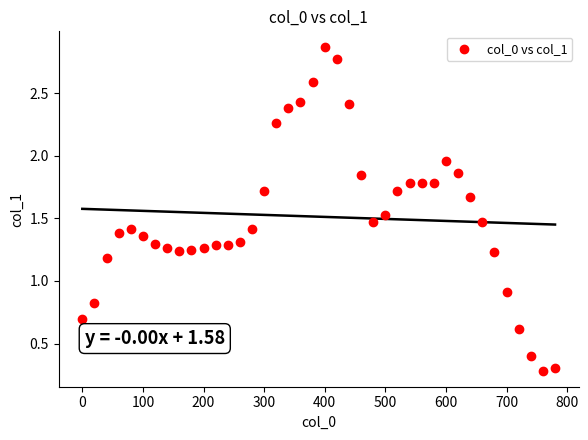

What Y value in the scatter plot is closest to 1?

0.9